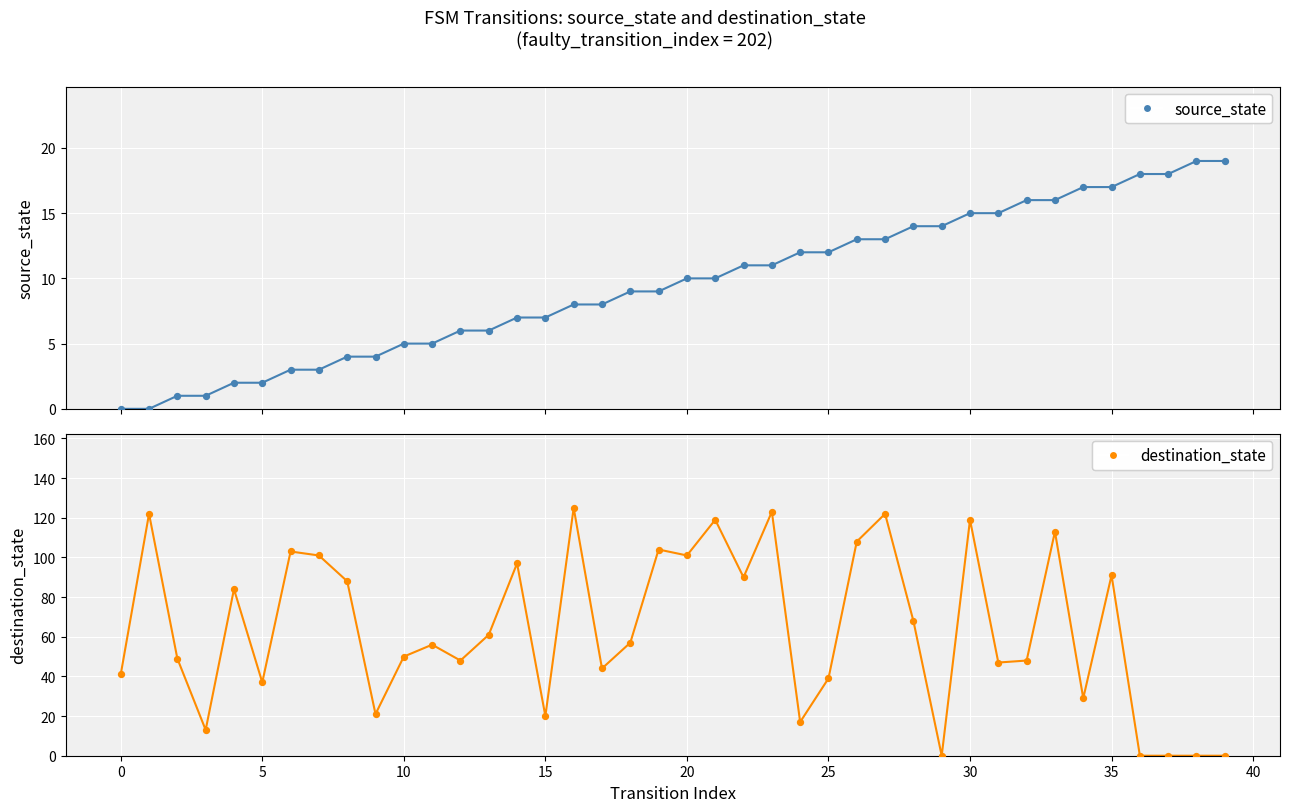

What are all the series names shown in the legend?

source_state, destination_state